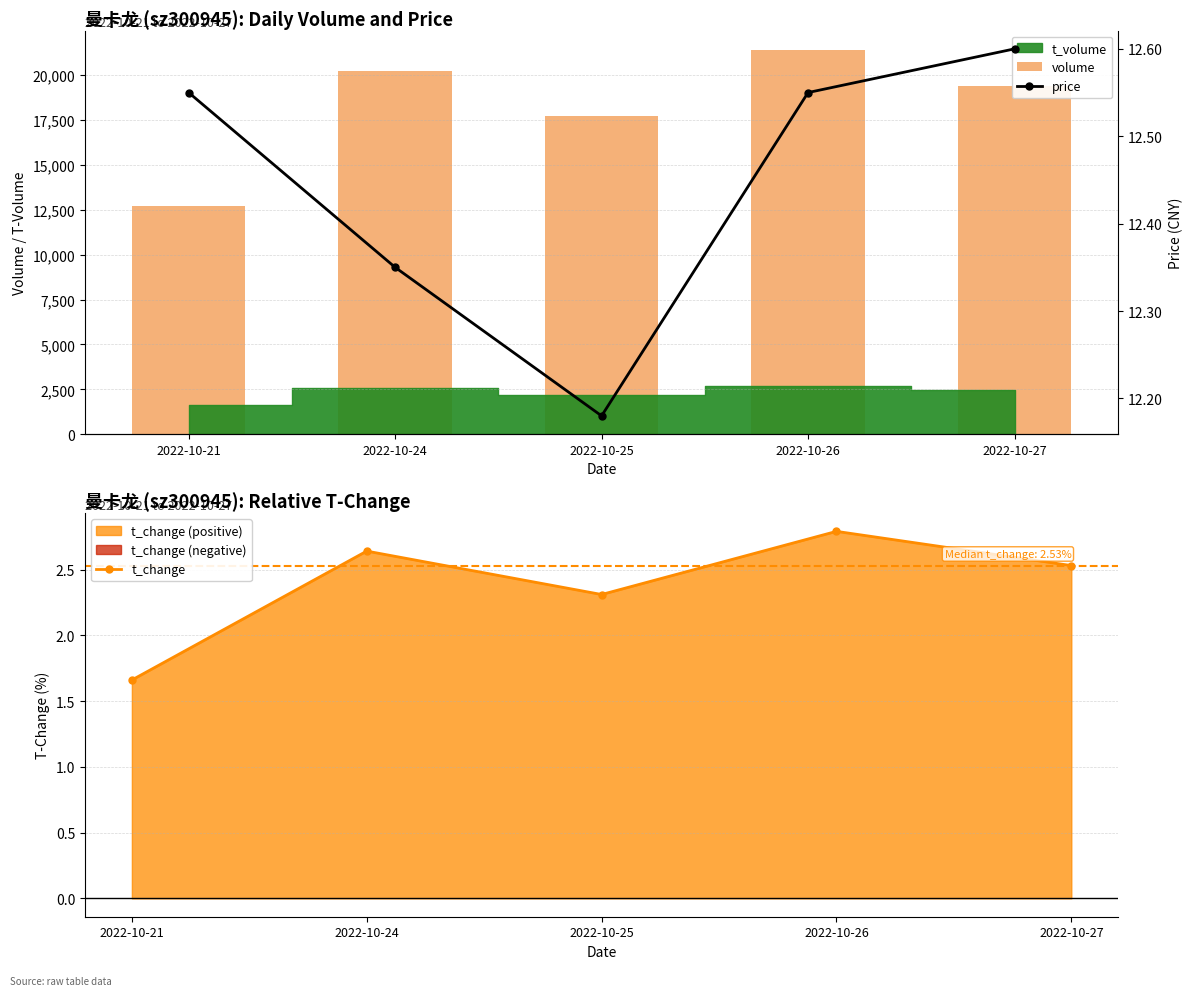

The t_change series shows 2.8 at 2022-10-26. True or false?

True